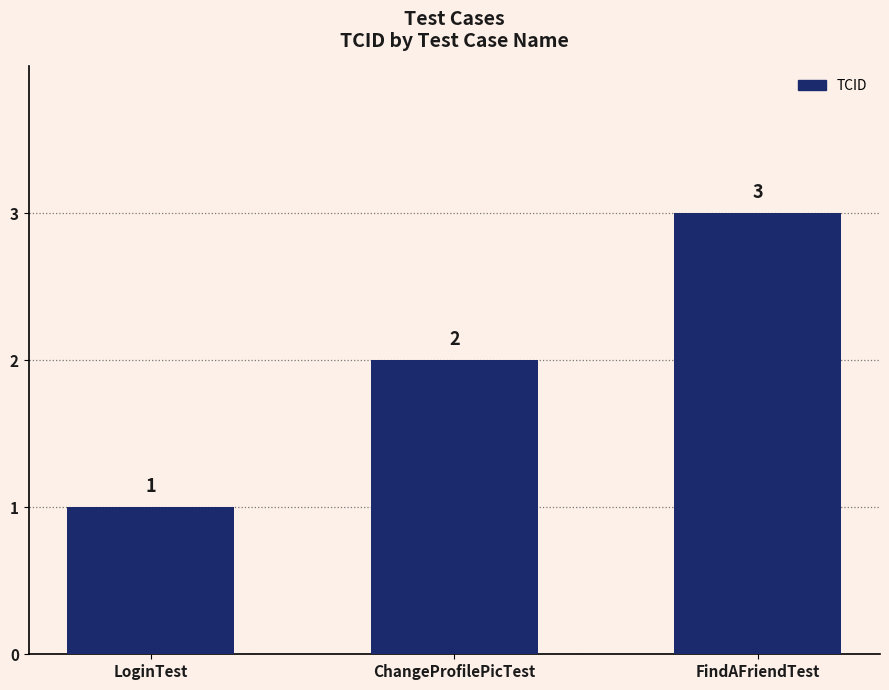

What is the label of the 3rd bar from the right?

LoginTest